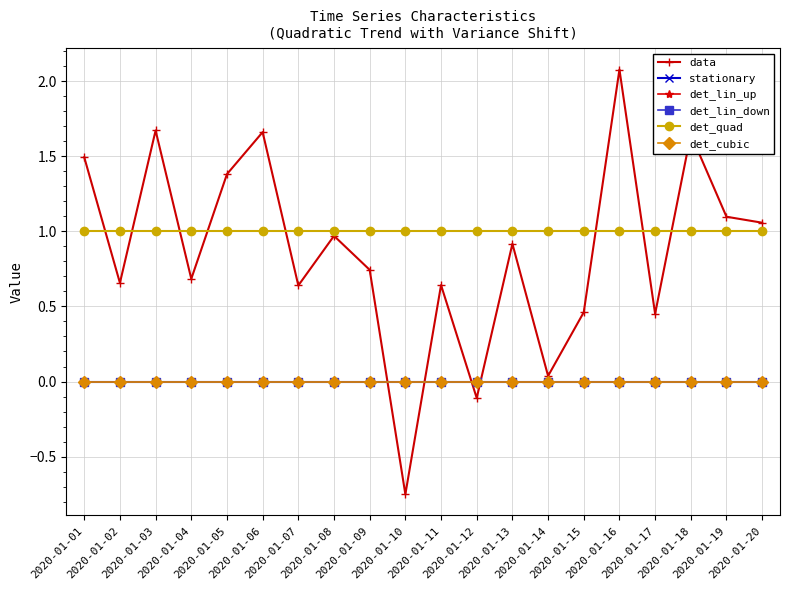

The value of det_quad at 2020-01-03 is 1.0. True or false?

True